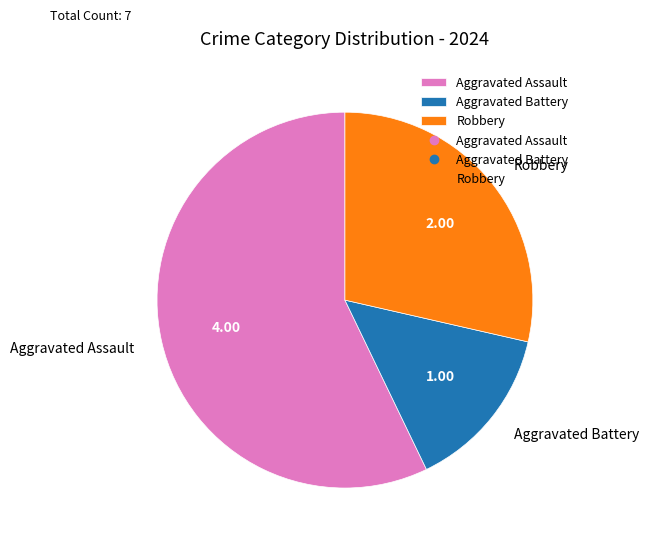

Which has a higher value, Aggravated Assault or Aggravated Battery?

Aggravated Assault